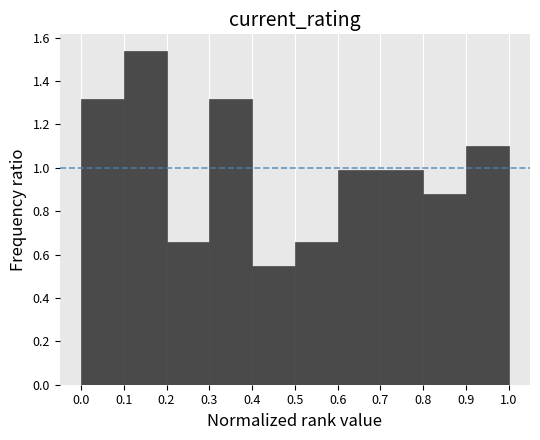

What is the height of the bar covering 0.4 to 0.5 on the x-axis? The values are not printed on the chart, so give them approximately, as read against the axis.

0.54